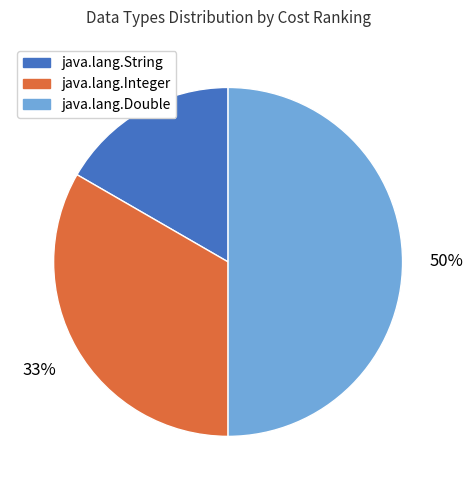

The java.lang.Double slice represents 50% of the pie. True or false?

True